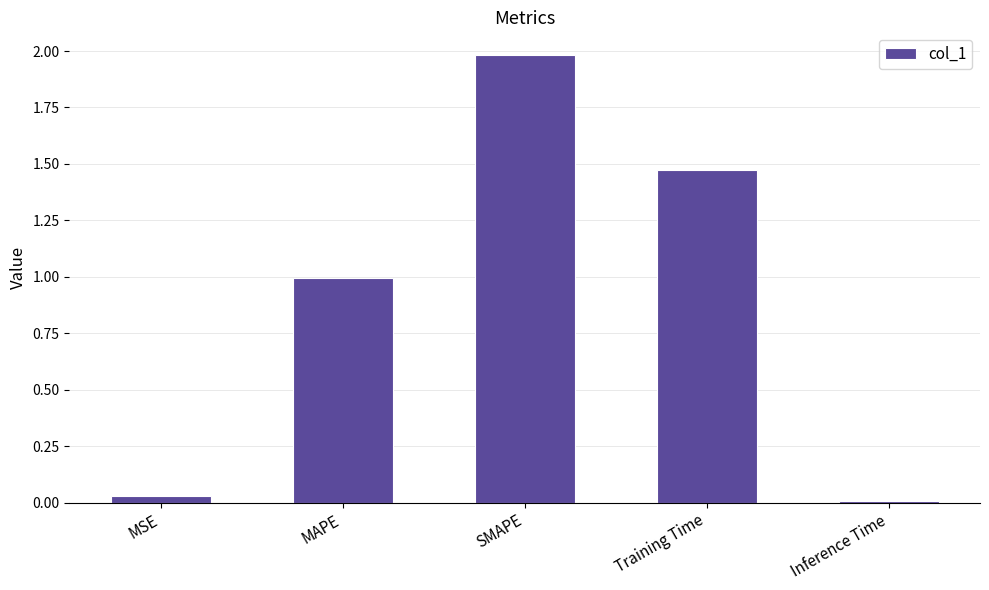

What position from the right is SMAPE?

3